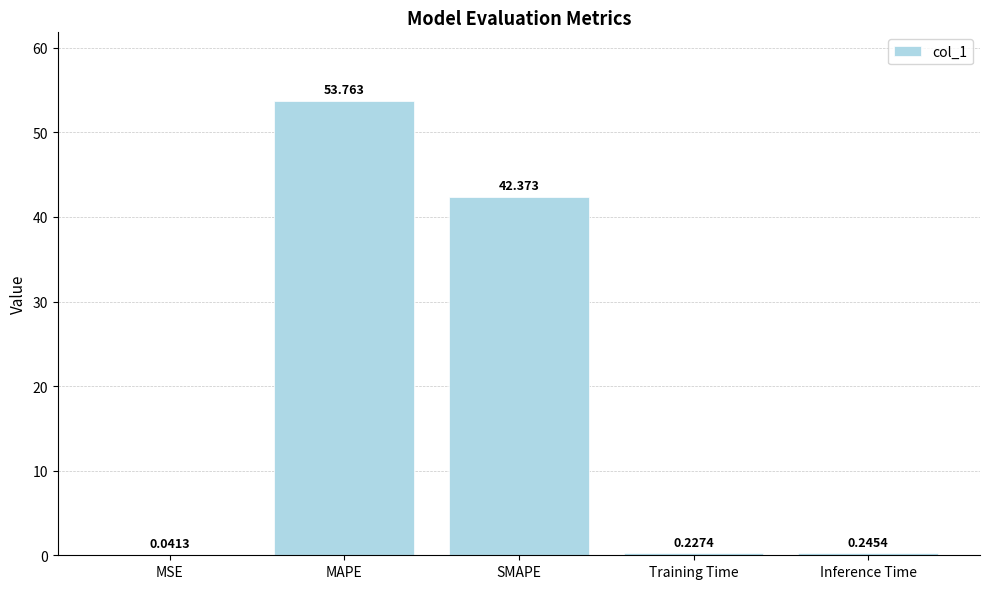

Between MSE and MAPE, which is larger?

MAPE